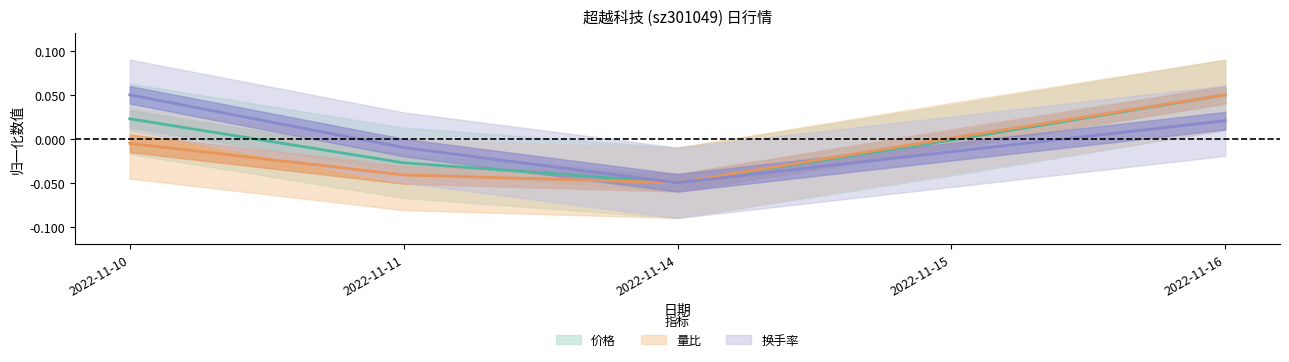

The value of 价格 at 2022-11-14 is -0.0. True or false?

False